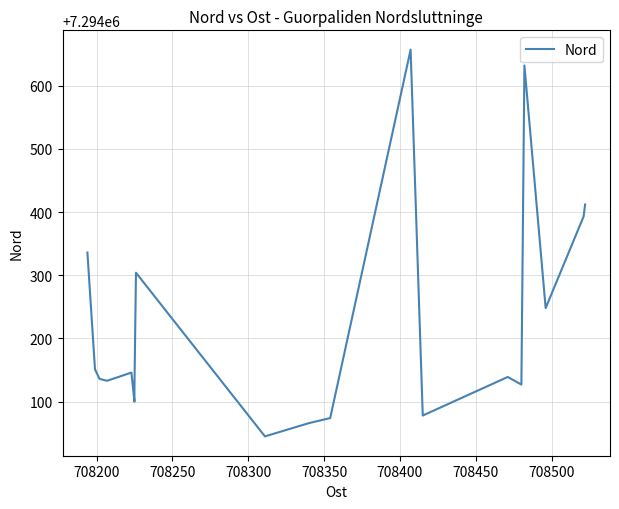

How many interior local peaks (higher than both neighbors) does the data have?

5